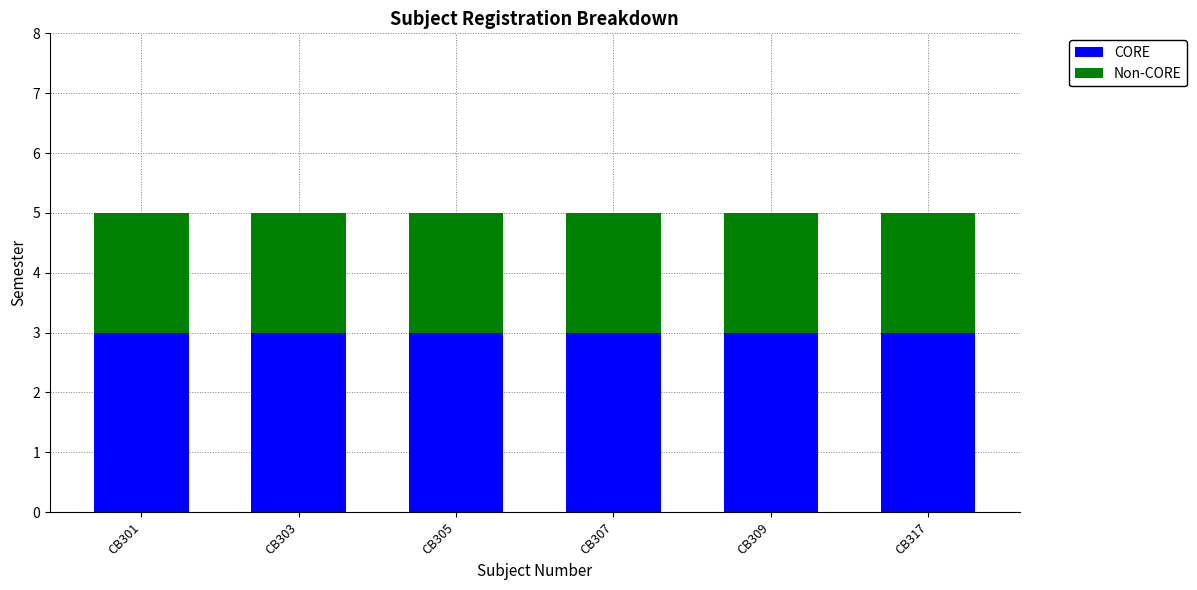

What is the value of the CORE bar at the 6th from the left?

3